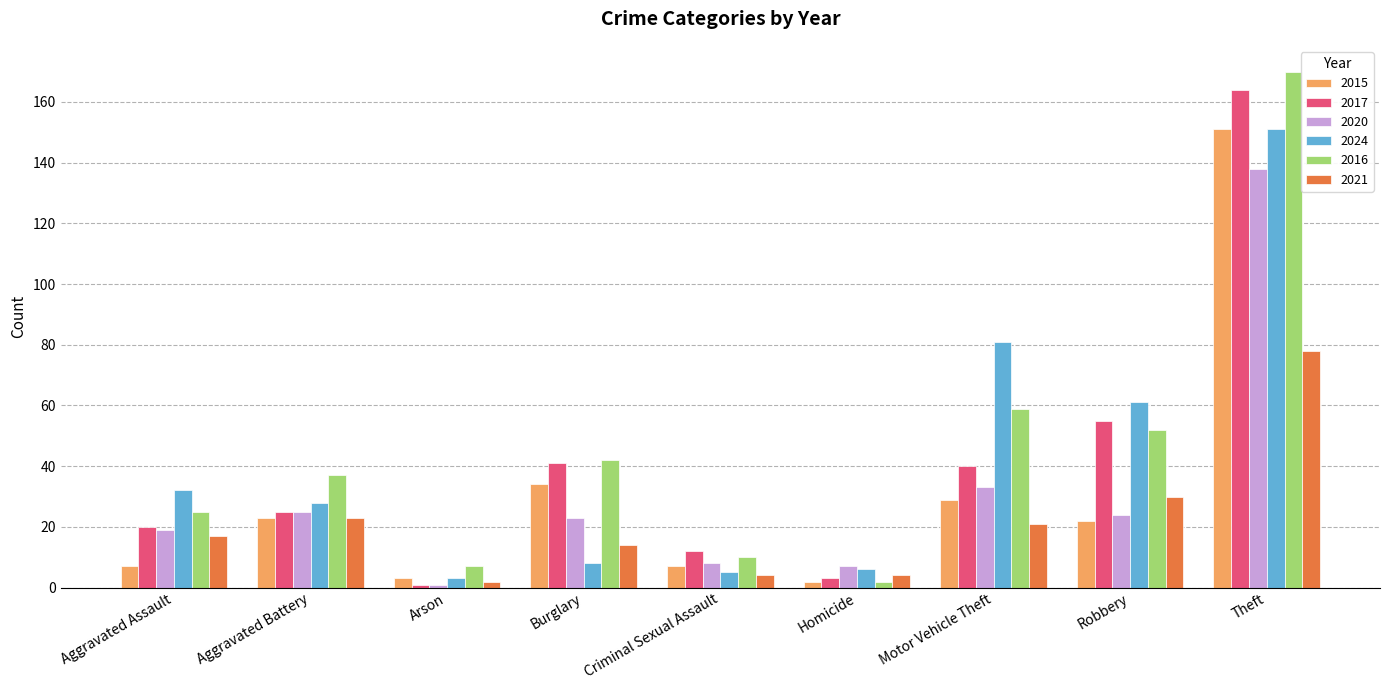

Reading left to right, transcribe all the data shown in this chart.

2015: 7	23	3	34	7	2	29	22	151
2017: 20	25	1	41	12	3	40	55	164
2020: 19	25	1	23	8	7	33	24	138
2024: 32	28	3	8	5	6	81	61	151
2016: 25	37	7	42	10	2	59	52	170
2021: 17	23	2	14	4	4	21	30	78